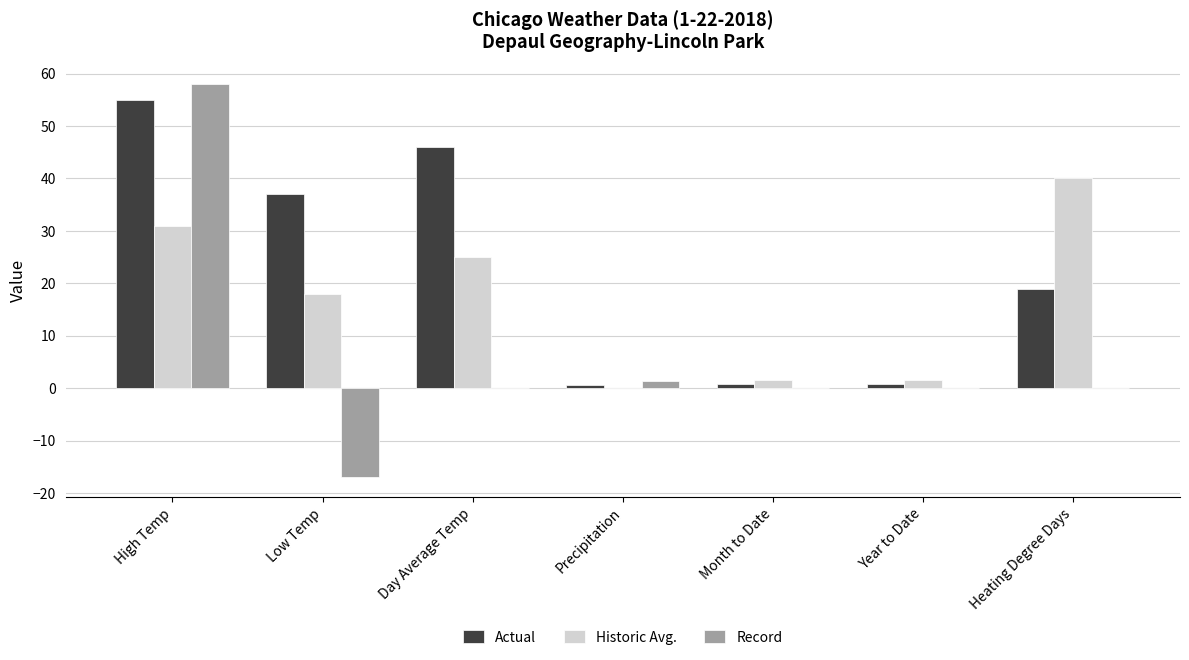

Are the bars horizontal?

No